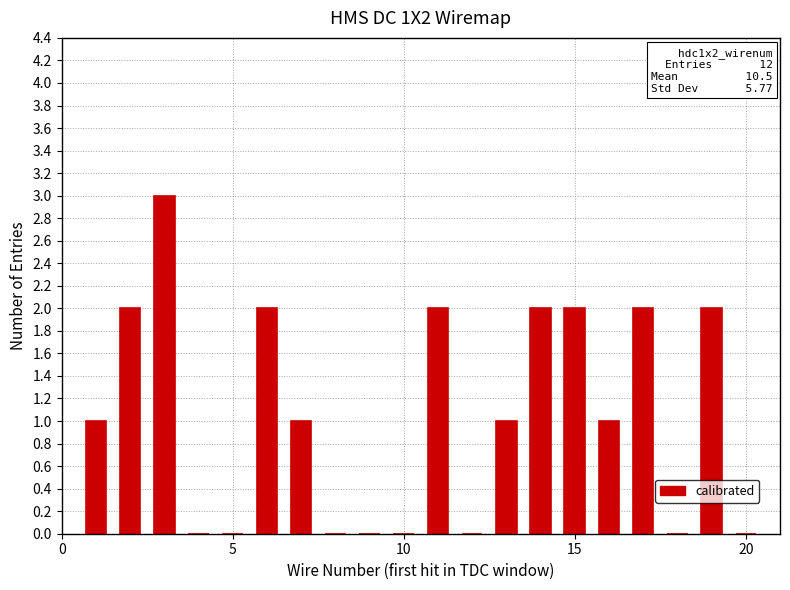

How many distinct data groups are displayed?

1